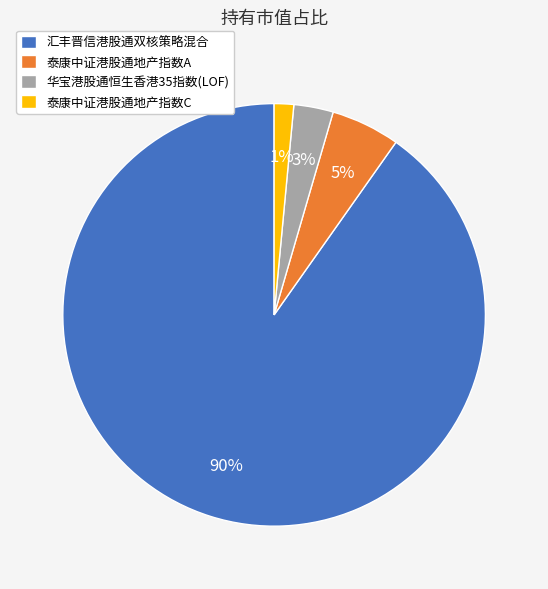

True or false: 汇丰晋信港股通双核策略混合 accounts for 90% of the total.

True